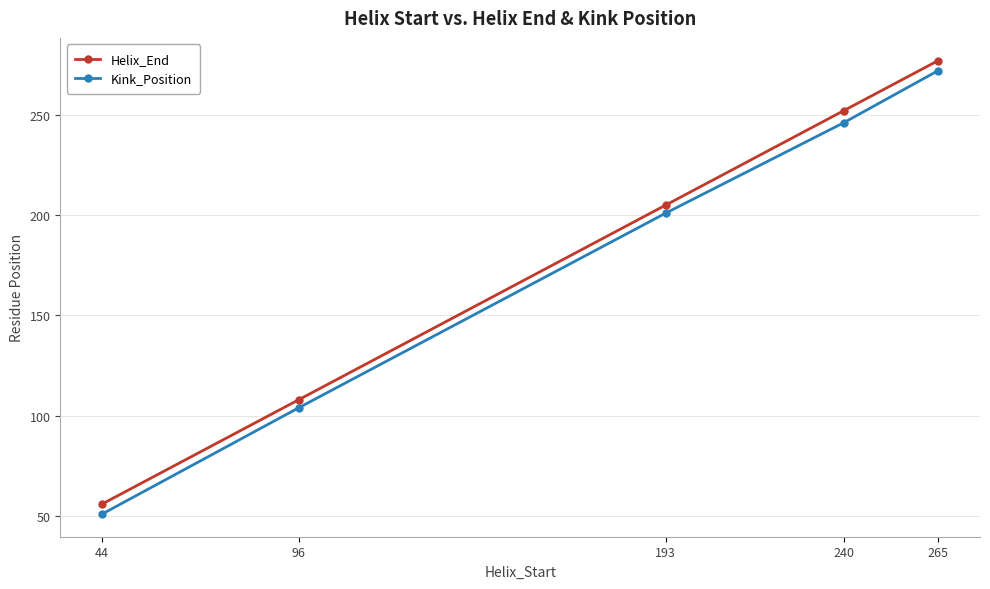

True or false: Helix_End has more than 2 interior local peaks.

False